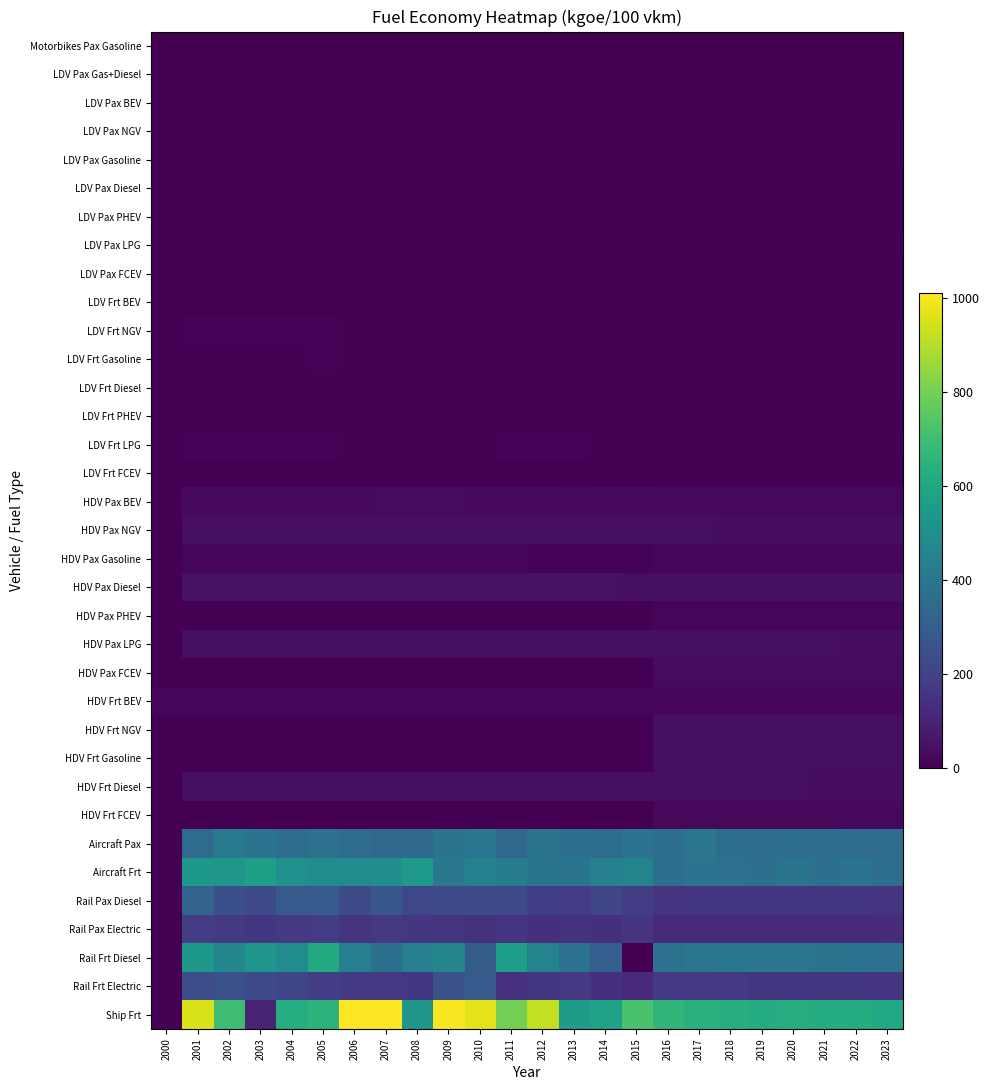

Reading left to right, list all the values displayed in this chart.

Motorbikes Pax Gasoline: 2000=0.0	2001=3.4	2002=3.4	2003=3.4	2004=3.4	2005=3.3	2006=3.3	2007=3.2	2008=3.1	2009=2.9	2010=2.8	2011=2.8	2012=2.7	2013=2.6	2014=2.5	2015=2.5	2016=2.6	2017=2.5	2018=2.5	2019=2.5	2020=2.5	2021=2.5	2022=2.5	2023=2.5
LDV Pax Gas+Diesel: 2000=0.0	2001=5.6	2002=5.6	2003=5.5	2004=5.5	2005=5.7	2006=5.4	2007=5.4	2008=5.2	2009=5.0	2010=4.8	2011=4.7	2012=4.6	2013=4.5	2014=4.3	2015=4.2	2016=4.1	2017=4.1	2018=4.0	2019=4.0	2020=3.9	2021=3.9	2022=3.9	2023=3.8
LDV Pax BEV: 2000=0.0	2001=0.0	2002=0.0	2003=2.3	2004=2.3	2005=2.3	2006=2.4	2007=2.4	2008=2.4	2009=2.4	2010=2.2	2011=2.3	2012=2.3	2013=2.3	2014=2.3	2015=2.2	2016=2.2	2017=2.2	2018=2.2	2019=2.2	2020=2.2	2021=2.2	2022=2.2	2023=2.2
LDV Pax NGV: 2000=0.0	2001=6.1	2002=7.5	2003=6.4	2004=7.0	2005=6.3	2006=5.8	2007=6.0	2008=5.9	2009=6.0	2010=5.9	2011=5.8	2012=5.9	2013=4.8	2014=4.9	2015=4.5	2016=4.4	2017=4.4	2018=4.4	2019=4.3	2020=4.3	2021=4.2	2022=4.2	2023=4.2
LDV Pax Gasoline: 2000=0.0	2001=6.0	2002=5.9	2003=5.9	2004=5.9	2005=6.1	2006=5.8	2007=5.7	2008=5.5	2009=5.2	2010=5.1	2011=5.0	2012=4.8	2013=4.6	2014=4.5	2015=4.4	2016=4.3	2017=4.3	2018=4.2	2019=4.1	2020=4.1	2021=4.1	2022=4.0	2023=4.0
LDV Pax Diesel: 2000=0.0	2001=5.0	2002=5.0	2003=5.0	2004=5.0	2005=5.2	2006=5.0	2007=5.0	2008=4.8	2009=4.7	2010=4.6	2011=4.4	2012=4.4	2013=4.2	2014=4.1	2015=3.9	2016=3.8	2017=3.8	2018=3.8	2019=3.7	2020=3.7	2021=3.6	2022=3.6	2023=3.6
LDV Pax PHEV: 2000=0.0	2001=0.0	2002=0.0	2003=0.0	2004=0.0	2005=0.0	2006=0.0	2007=0.0	2008=3.2	2009=3.0	2010=2.8	2011=2.8	2012=2.6	2013=3.3	2014=3.3	2015=2.8	2016=2.8	2017=2.8	2018=2.8	2019=2.8	2020=2.7	2021=2.7	2022=2.7	2023=2.7
LDV Pax LPG: 2000=0.0	2001=6.3	2002=6.4	2003=6.4	2004=6.3	2005=7.1	2006=6.2	2007=6.1	2008=5.9	2009=5.4	2010=5.2	2011=6.2	2012=5.8	2013=5.9	2014=5.5	2015=5.2	2016=5.0	2017=5.0	2018=4.7	2019=4.6	2020=4.6	2021=4.5	2022=4.5	2023=4.5
LDV Pax FCEV: 2000=0.0	2001=0.0	2002=0.0	2003=0.0	2004=0.0	2005=0.0	2006=0.0	2007=0.0	2008=0.0	2009=0.0	2010=0.0	2011=0.0	2012=0.0	2013=0.0	2014=0.0	2015=0.0	2016=2.0	2017=2.0	2018=2.0	2019=2.0	2020=2.0	2021=2.0	2022=2.0	2023=2.0
LDV Frt BEV: 2000=0.0	2001=3.7	2002=3.7	2003=3.6	2004=3.8	2005=3.7	2006=3.5	2007=3.5	2008=3.5	2009=3.5	2010=3.5	2011=3.6	2012=3.4	2013=3.4	2014=3.4	2015=3.3	2016=3.3	2017=3.3	2018=3.2	2019=3.2	2020=3.2	2021=3.2	2022=3.2	2023=3.2
LDV Frt NGV: 2000=0.0	2001=8.2	2002=8.2	2003=8.1	2004=8.1	2005=8.0	2006=7.7	2007=7.6	2008=7.4	2009=7.1	2010=6.9	2011=6.7	2012=6.7	2013=6.9	2014=6.4	2015=6.7	2016=6.3	2017=6.2	2018=6.2	2019=6.1	2020=6.0	2021=6.0	2022=5.9	2023=5.9
LDV Frt Gasoline: 2000=0.0	2001=7.3	2002=7.2	2003=7.0	2004=7.0	2005=8.4	2006=6.9	2007=6.8	2008=6.6	2009=6.6	2010=6.4	2011=6.6	2012=6.5	2013=6.0	2014=5.9	2015=5.9	2016=5.5	2017=5.3	2018=5.2	2019=5.1	2020=5.0	2021=5.0	2022=5.0	2023=4.9
LDV Frt Diesel: 2000=0.0	2001=7.0	2002=7.0	2003=7.0	2004=6.9	2005=7.7	2006=7.0	2007=6.9	2008=6.9	2009=6.7	2010=6.5	2011=6.4	2012=6.3	2013=6.0	2014=5.8	2015=5.8	2016=5.6	2017=5.5	2018=5.3	2019=5.3	2020=5.2	2021=5.2	2022=5.2	2023=5.1
LDV Frt PHEV: 2000=0.0	2001=0.0	2002=0.0	2003=0.0	2004=0.0	2005=0.0	2006=0.0	2007=0.0	2008=0.0	2009=0.0	2010=0.0	2011=0.0	2012=0.0	2013=0.0	2014=0.0	2015=0.0	2016=3.2	2017=3.2	2018=3.2	2019=3.2	2020=3.2	2021=3.2	2022=3.2	2023=3.2
LDV Frt LPG: 2000=0.0	2001=8.9	2002=8.0	2003=8.0	2004=8.7	2005=8.8	2006=7.7	2007=7.6	2008=7.9	2009=7.7	2010=7.4	2011=8.1	2012=7.9	2013=8.1	2014=6.9	2015=7.5	2016=7.0	2017=6.9	2018=6.2	2019=6.3	2020=6.4	2021=6.5	2022=6.5	2023=6.5
LDV Frt FCEV: 2000=0.0	2001=0.0	2002=0.0	2003=0.0	2004=0.0	2005=0.0	2006=0.0	2007=0.0	2008=0.0	2009=0.0	2010=0.0	2011=0.0	2012=0.0	2013=0.0	2014=0.0	2015=0.0	2016=3.5	2017=3.5	2018=3.5	2019=3.5	2020=3.5	2021=3.5	2022=3.4	2023=3.4
HDV Pax BEV: 2000=0.0	2001=27.3	2002=26.8	2003=27.4	2004=26.2	2005=25.6	2006=26.1	2007=29.0	2008=28.9	2009=28.5	2010=25.9	2011=24.5	2012=24.3	2013=23.3	2014=24.1	2015=24.3	2016=22.6	2017=23.1	2018=23.2	2019=23.0	2020=22.9	2021=22.7	2022=22.6	2023=22.4
HDV Pax NGV: 2000=0.0	2001=39.6	2002=39.4	2003=39.1	2004=39.3	2005=39.1	2006=39.0	2007=38.7	2008=38.6	2009=38.0	2010=37.3	2011=37.6	2012=36.8	2013=36.3	2014=36.2	2015=36.0	2016=35.9	2017=35.7	2018=35.4	2019=35.2	2020=35.0	2021=34.9	2022=34.7	2023=34.5
HDV Pax Gasoline: 2000=0.0	2001=15.1	2002=14.7	2003=14.8	2004=14.5	2005=15.5	2006=14.5	2007=14.0	2008=14.0	2009=12.6	2010=11.9	2011=12.3	2012=11.6	2013=10.4	2014=10.6	2015=10.3	2016=14.0	2017=14.0	2018=14.0	2019=13.9	2020=13.7	2021=13.5	2022=13.5	2023=13.5
HDV Pax Diesel: 2000=0.0	2001=47.3	2002=47.3	2003=47.1	2004=47.1	2005=47.0	2006=46.8	2007=46.6	2008=46.0	2009=45.4	2010=45.0	2011=44.5	2012=44.3	2013=43.8	2014=43.5	2015=43.2	2016=43.1	2017=42.8	2018=42.5	2019=42.2	2020=41.9	2021=41.7	2022=41.4	2023=41.2
HDV Pax PHEV: 2000=0.0	2001=0.0	2002=0.0	2003=0.0	2004=0.0	2005=0.0	2006=0.0	2007=0.0	2008=0.0	2009=0.0	2010=0.0	2011=0.0	2012=0.0	2013=0.0	2014=0.0	2015=0.0	2016=16.0	2017=15.8	2018=15.7	2019=15.6	2020=15.6	2021=15.6	2022=15.6	2023=15.5
HDV Pax LPG: 2000=0.0	2001=39.7	2002=40.2	2003=39.5	2004=38.9	2005=39.0	2006=39.1	2007=38.8	2008=38.4	2009=38.0	2010=37.9	2011=37.5	2012=36.9	2013=36.5	2014=35.9	2015=36.0	2016=36.8	2017=36.4	2018=36.2	2019=36.0	2020=35.9	2021=35.7	2022=35.5	2023=35.3
HDV Pax FCEV: 2000=0.0	2001=0.0	2002=0.0	2003=0.0	2004=0.0	2005=0.0	2006=0.0	2007=0.0	2008=0.0	2009=0.0	2010=0.0	2011=0.0	2012=0.0	2013=0.0	2014=0.0	2015=0.0	2016=31.3	2017=31.3	2018=31.2	2019=31.2	2020=31.1	2021=31.1	2022=31.1	2023=31.1
HDV Frt BEV: 2000=16.8	2001=16.8	2002=16.8	2003=16.8	2004=16.8	2005=16.8	2006=16.8	2007=16.8	2008=16.8	2009=16.8	2010=16.8	2011=16.8	2012=16.8	2013=16.8	2014=16.8	2015=16.8	2016=16.8	2017=16.8	2018=16.8	2019=16.8	2020=16.8	2021=16.8	2022=16.8	2023=16.8
HDV Frt NGV: 2000=0.0	2001=0.0	2002=0.0	2003=0.0	2004=0.0	2005=0.0	2006=0.0	2007=0.0	2008=0.0	2009=0.0	2010=0.0	2011=0.0	2012=0.0	2013=0.0	2014=0.0	2015=0.0	2016=39.9	2017=39.6	2018=39.3	2019=39.1	2020=38.8	2021=38.6	2022=38.4	2023=38.1
HDV Frt Gasoline: 2000=0.0	2001=0.0	2002=0.0	2003=0.0	2004=0.0	2005=0.0	2006=0.0	2007=0.0	2008=0.0	2009=0.0	2010=0.0	2011=0.0	2012=0.0	2013=0.0	2014=0.0	2015=0.0	2016=38.0	2017=37.8	2018=37.5	2019=37.3	2020=37.1	2021=36.9	2022=36.6	2023=36.4
HDV Frt Diesel: 2000=0.0	2001=39.3	2002=39.1	2003=39.2	2004=39.1	2005=39.0	2006=38.7	2007=38.6	2008=38.3	2009=38.5	2010=38.3	2011=38.1	2012=37.9	2013=37.6	2014=37.2	2015=37.1	2016=36.9	2017=36.6	2018=36.3	2019=36.0	2020=35.7	2021=35.5	2022=35.2	2023=35.0
HDV Frt FCEV: 2000=0.0	2001=0.0	2002=0.0	2003=0.0	2004=0.0	2005=0.0	2006=0.0	2007=0.0	2008=0.0	2009=0.0	2010=0.0	2011=0.0	2012=0.0	2013=0.0	2014=0.0	2015=0.0	2016=21.7	2017=21.6	2018=21.4	2019=21.2	2020=21.1	2021=21.1	2022=21.1	2023=21.1
Aircraft Pax: 2000=0.0	2001=354.3	2002=418.1	2003=386.7	2004=359.5	2005=381.3	2006=361.5	2007=349.1	2008=340.7	2009=388.1	2010=398.8	2011=336.0	2012=387.6	2013=369.8	2014=366.4	2015=384.2	2016=371.1	2017=401.2	2018=366.2	2019=362.9	2020=364.1	2021=360.5	2022=355.3	2023=352.7
Aircraft Frt: 2000=0.0	2001=539.6	2002=535.7	2003=570.1	2004=506.3	2005=485.9	2006=492.7	2007=494.9	2008=545.0	2009=403.1	2010=445.5	2011=423.1	2012=392.8	2013=387.6	2014=438.5	2015=455.4	2016=364.2	2017=386.1	2018=381.7	2019=372.8	2020=390.0	2021=367.6	2022=384.9	2023=364.2
Rail Pax Diesel: 2000=0.0	2001=321.6	2002=245.8	2003=222.9	2004=287.0	2005=290.3	2006=234.4	2007=272.7	2008=220.9	2009=232.6	2010=232.6	2011=228.8	2012=185.8	2013=179.5	2014=210.1	2015=182.4	2016=156.6	2017=160.3	2018=160.0	2019=159.9	2020=159.5	2021=158.4	2022=158.2	2023=156.6
Rail Pax Electric: 2000=0.0	2001=183.4	2002=173.0	2003=165.4	2004=166.1	2005=180.4	2006=152.9	2007=167.9	2008=160.5	2009=154.5	2010=148.7	2011=156.2	2012=136.6	2013=146.4	2014=141.5	2015=155.1	2016=124.0	2017=125.1	2018=124.3	2019=124.2	2020=124.1	2021=124.4	2022=125.3	2023=127.5
Rail Frt Diesel: 2000=0.0	2001=539.5	2002=464.9	2003=531.8	2004=487.8	2005=614.1	2006=434.9	2007=372.0	2008=433.0	2009=460.1	2010=298.8	2011=566.4	2012=455.0	2013=375.7	2014=303.3	2015=0.0	2016=379.4	2017=395.0	2018=403.6	2019=399.7	2020=395.1	2021=389.7	2022=385.6	2023=380.9
Rail Frt Electric: 2000=0.0	2001=240.3	2002=252.7	2003=223.0	2004=209.9	2005=183.6	2006=171.9	2007=166.8	2008=159.1	2009=250.5	2010=285.6	2011=142.6	2012=165.3	2013=167.1	2014=135.6	2015=125.9	2016=171.5	2017=168.6	2018=166.0	2019=163.0	2020=163.0	2021=161.0	2022=160.0	2023=156.1
Ship Frt: 2000=0.0	2001=950.1	2002=695.9	2003=96.4	2004=627.0	2005=653.8	2006=1010.7	2007=1010.3	2008=534.2	2009=999.4	2010=969.5	2011=800.6	2012=918.6	2013=553.2	2014=579.6	2015=719.8	2016=664.7	2017=640.0	2018=634.3	2019=620.9	2020=630.2	2021=622.2	2022=621.0	2023=604.9